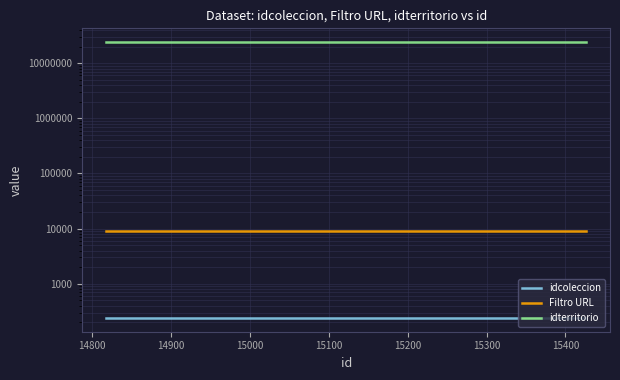

Reading right to left, list all the values displayed in this chart.

idcoleccion: 240	240	240	240	240	240	240	240	240	240	240	240	240	240	240	240	240	240	240	240
Filtro URL: 9207	9207	9207	9207	9207	9207	9207	9207	9207	9207	9207	9207	9207	9207	9207	9207	9207	9207	9207	9207
idterritorio: 24109207	24109207	24109207	24109207	24109207	24109207	24109207	24109207	24109207	24109207	24109207	24109207	24109207	24109207	24109207	24109207	24109207	24109207	24109207	24109207